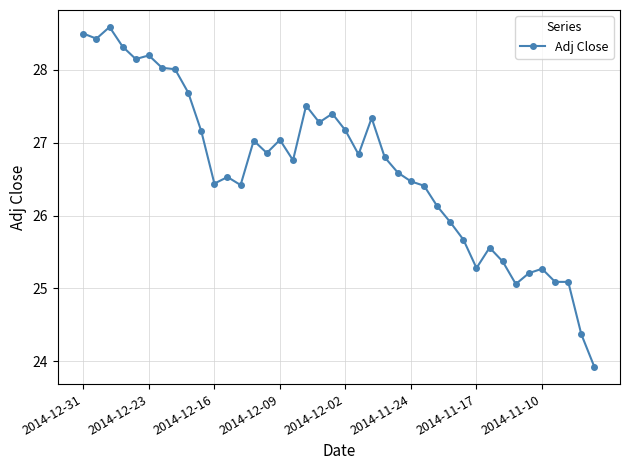

What is the value of the 10th point from the left?

27.2